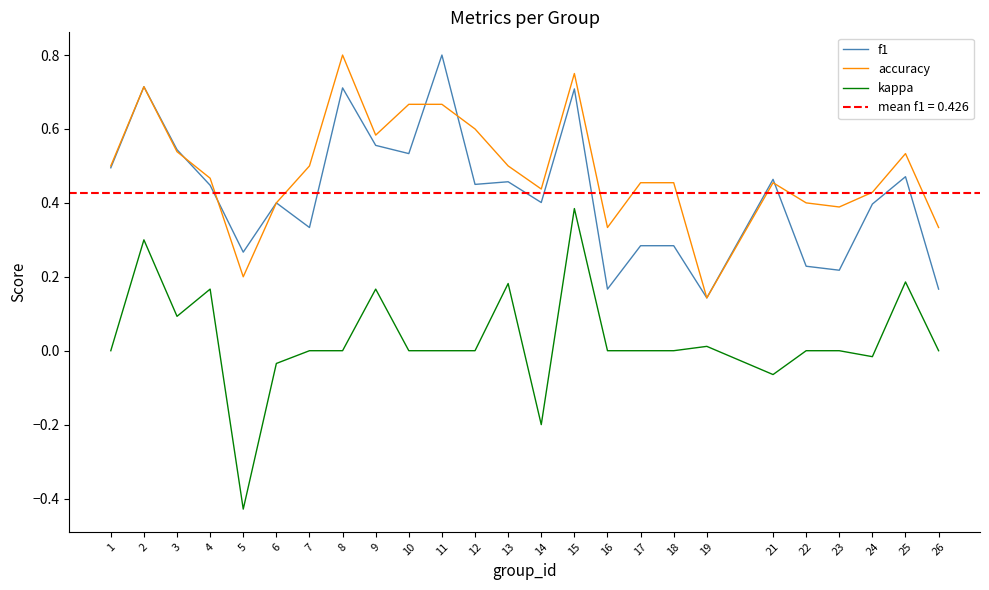

Where is the first local maximum for accuracy?

2